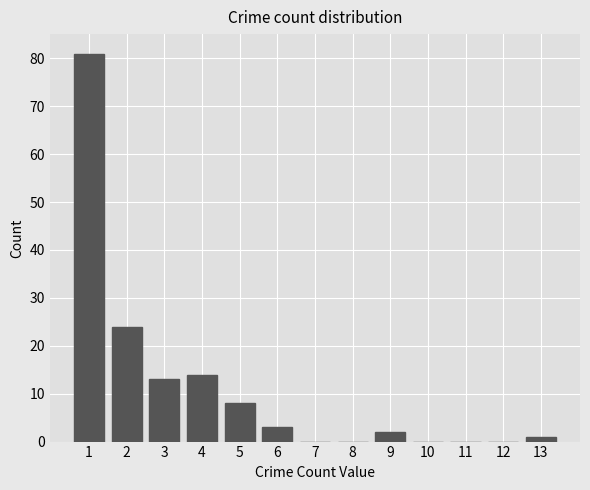

Which range on the x-axis has the tallest bar?

0.5 to 1.5